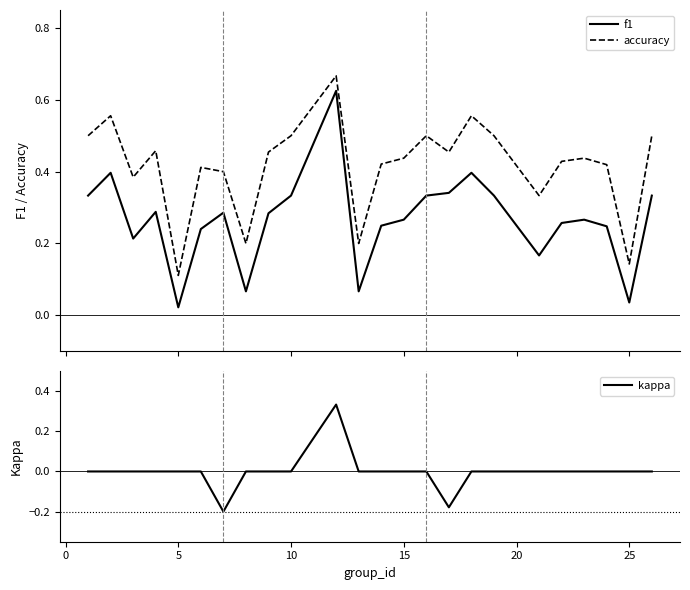

What is the greatest value displayed?

0.7